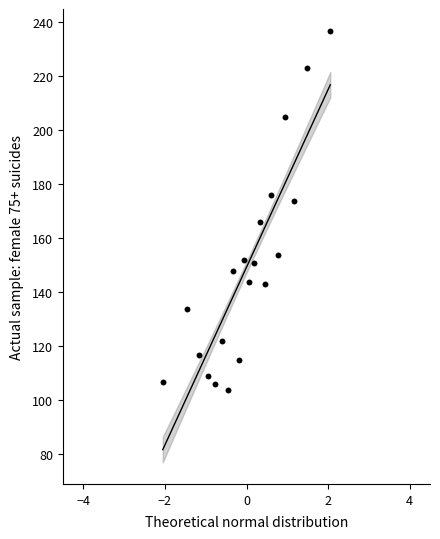

What is the range of Y values (max minus min)?

133